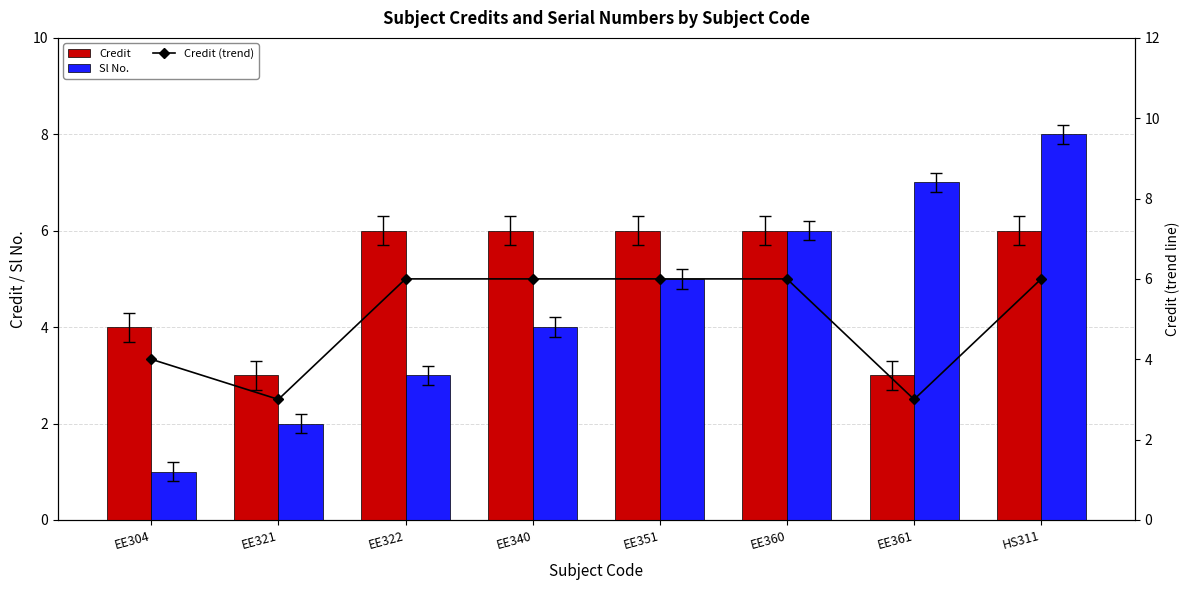

What is the difference between the maximum and minimum values in the Sl No. series?

7